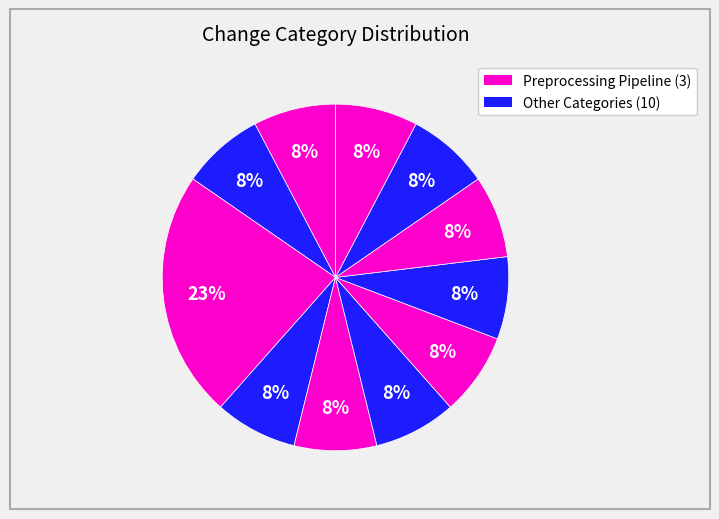

Which slice is the largest?

Preprocessing Pipeline